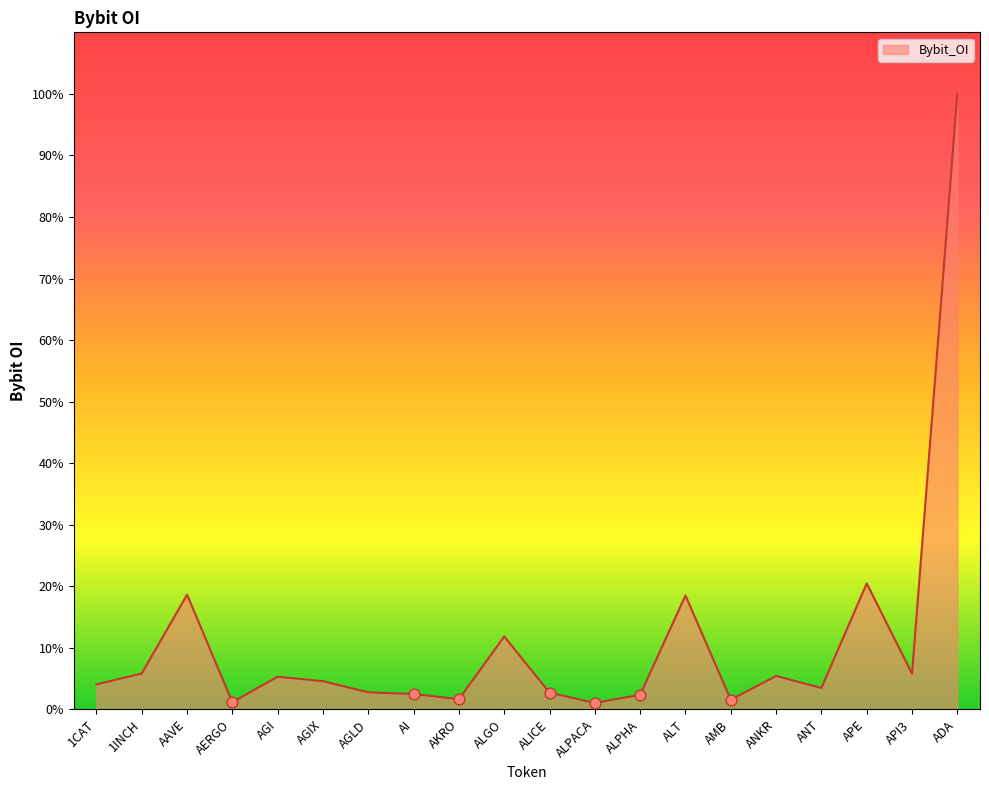

Which has a higher value, ALPACA or AGLD?

AGLD